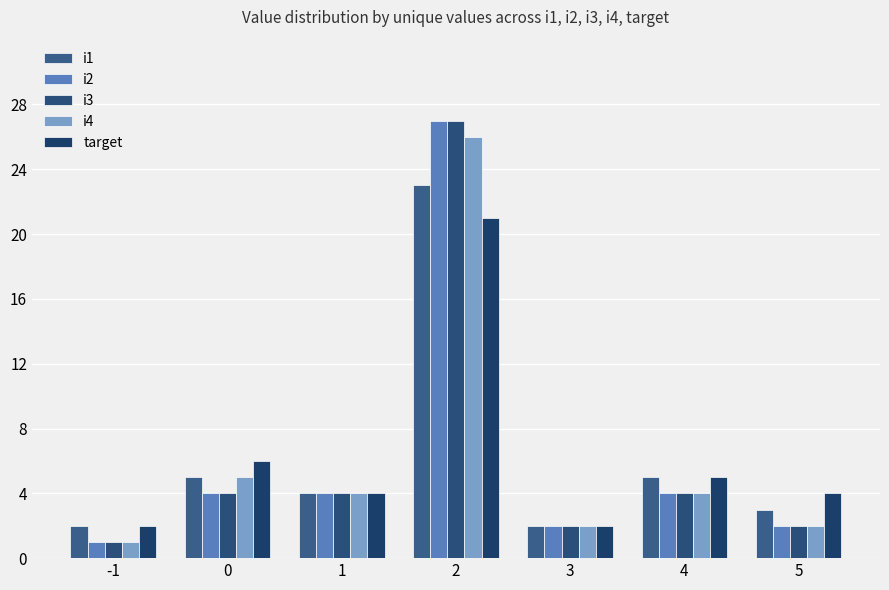

What is the total value across all series at 0?

24